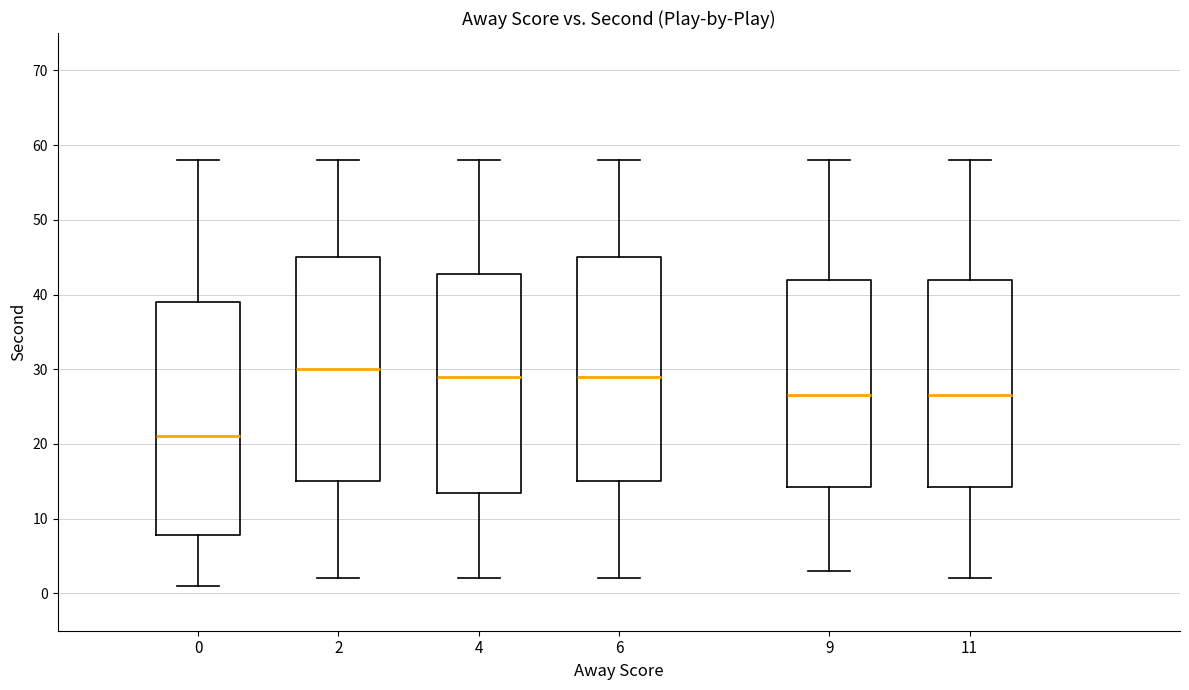

Reading left to right, transcribe this box plot: for each box, give where its median line is, the range the box spans, and where its two whiskers end, as read against the y-axis. The values are not printed on the chart, so give them approximately, as read against the axis.

0: median 21, box 8 to 39, whiskers 1 to 58
2: median 30, box 15 to 45, whiskers 2 to 58
4: median 29, box 14 to 43, whiskers 2 to 58
6: median 29, box 15 to 45, whiskers 2 to 58
9: median 27, box 14 to 42, whiskers 3 to 58
11: median 27, box 14 to 42, whiskers 2 to 58